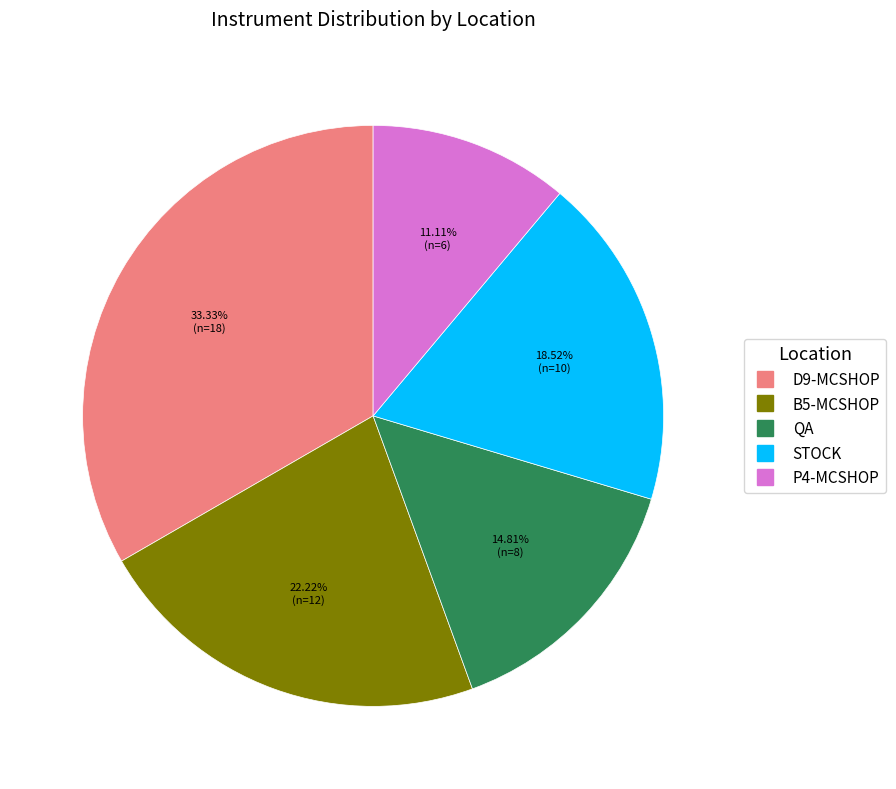

To the nearest percent, what is the difference between the D9-MCSHOP and P4-MCSHOP slice percentages?

22%